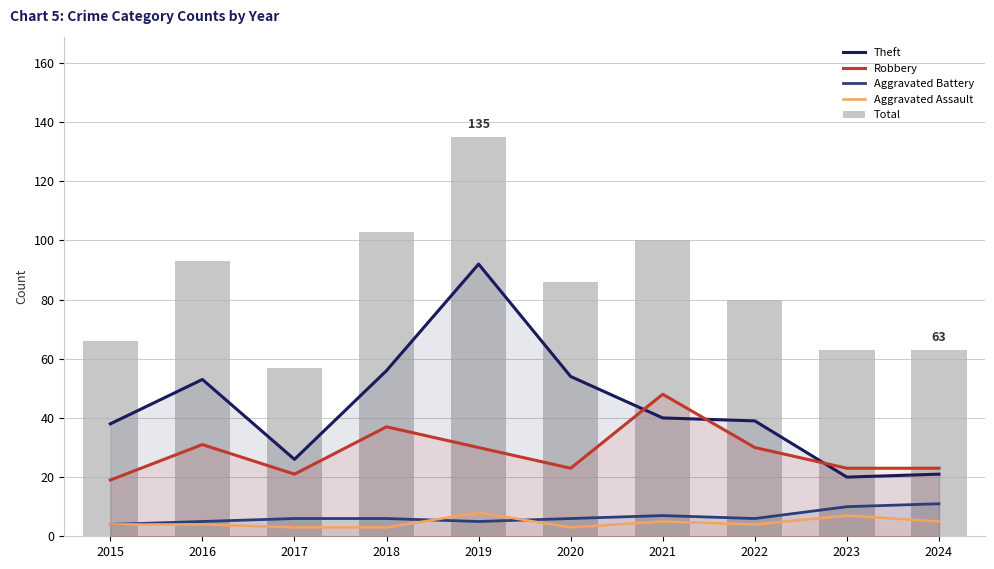

List the series in order of their peak value, highest first.

Total, Theft, Robbery, Aggravated Battery, Aggravated Assault